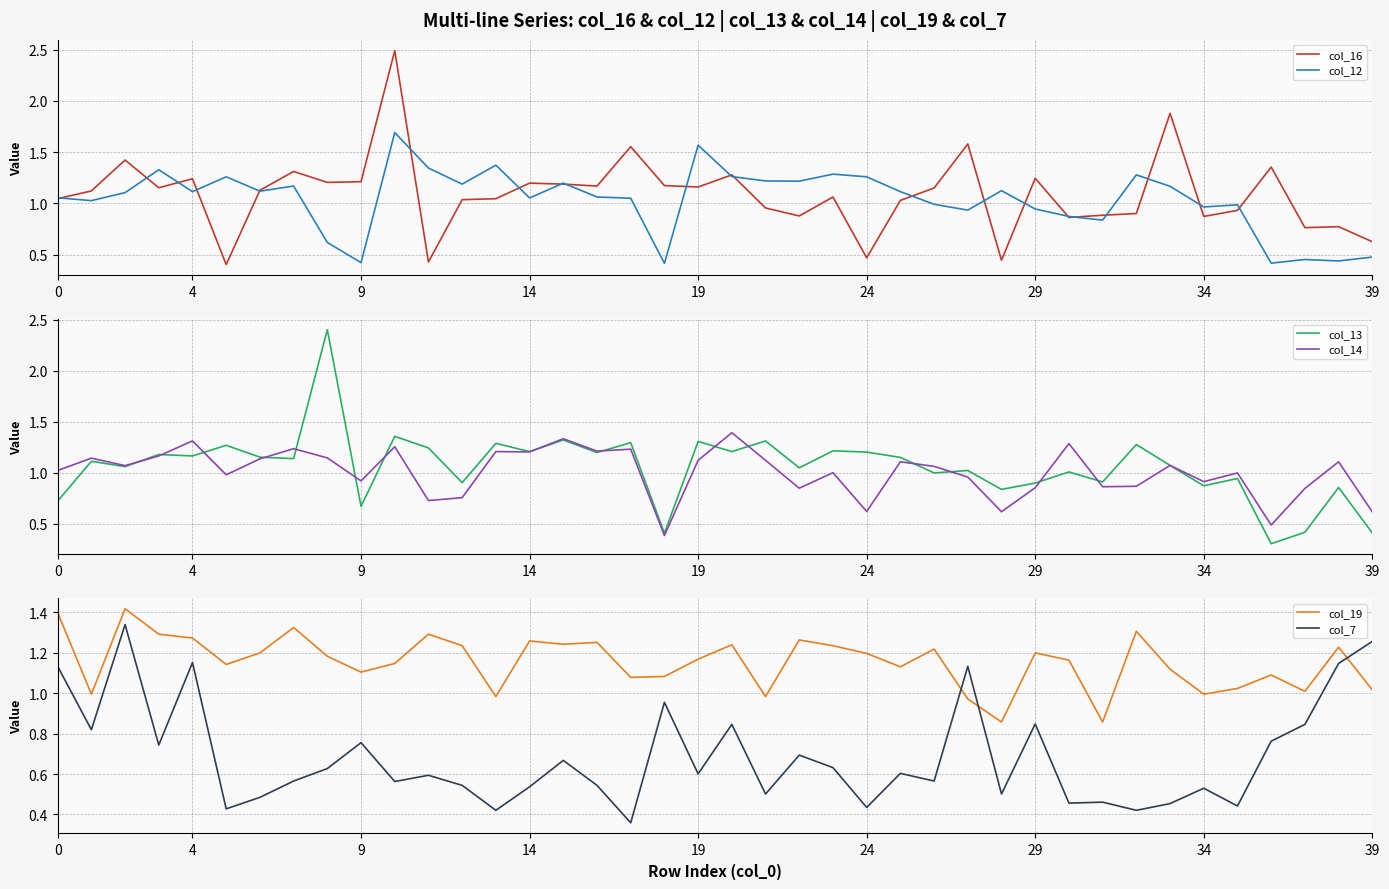

Where is col_7 nearest to the value 0?

17